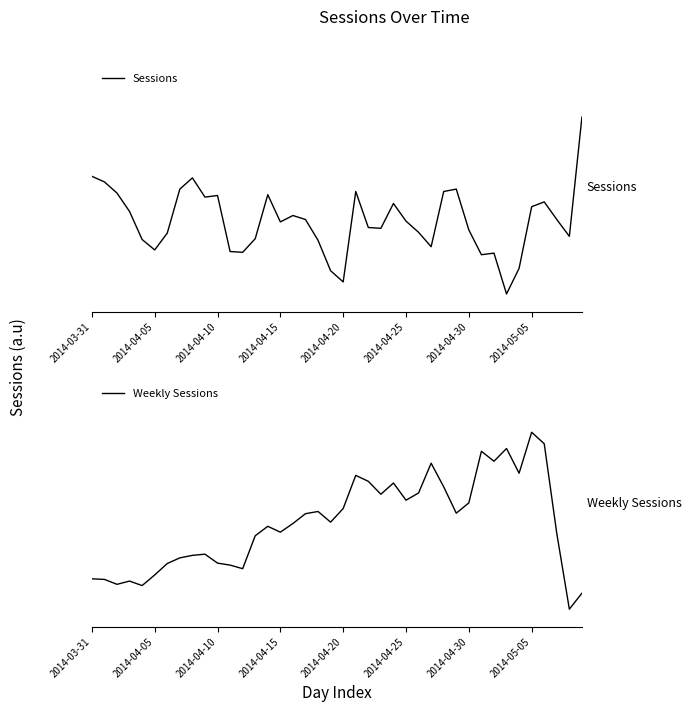

List the series in order of their overall mean, lowest first.

Sessions, Weekly Sessions